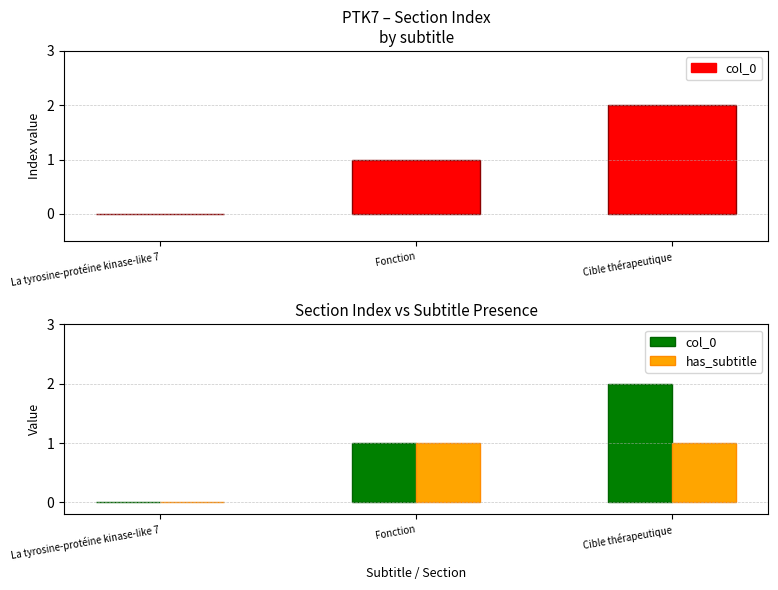

How many col_0 values are between 0 and 2?

3